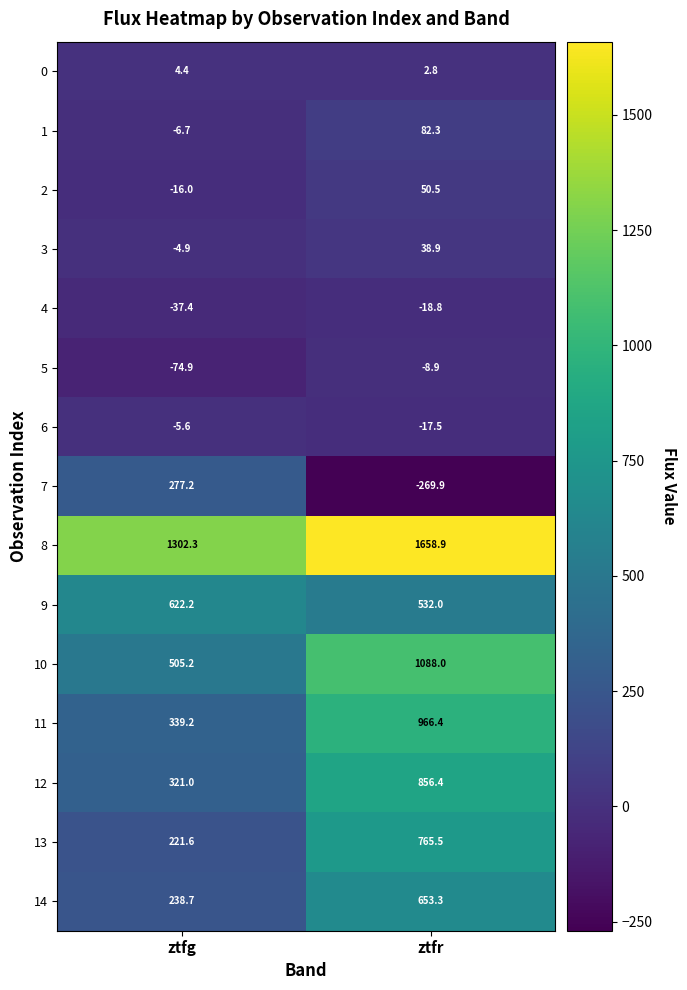

Which series changed the most between ztfg and ztfr?

11